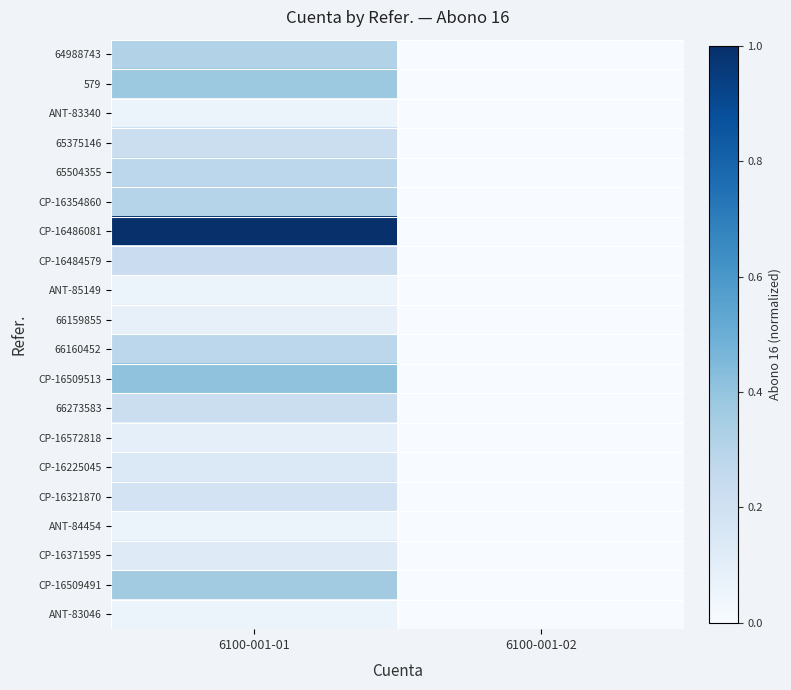

Which series has the largest total across all categories?

CP-16486081